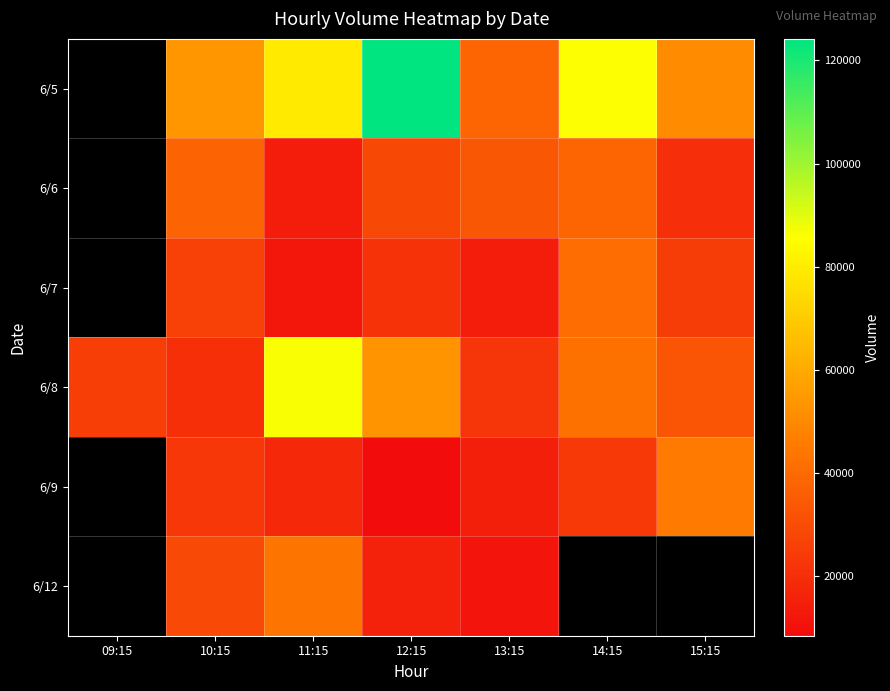

At which category is the sum across all series the highest?

11:15